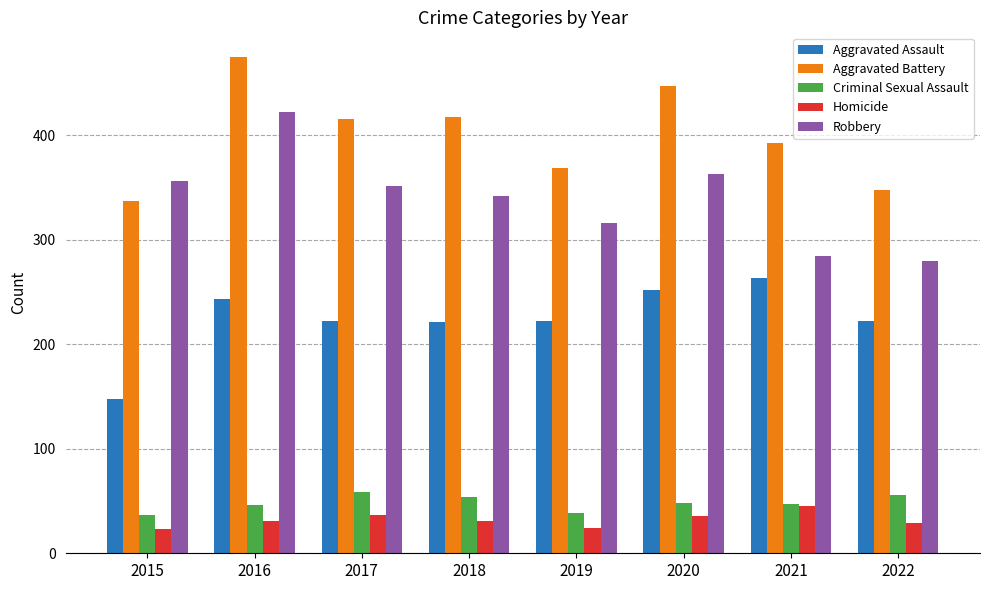

Rank the series at 2018 from lowest to highest value.

Homicide, Criminal Sexual Assault, Aggravated Assault, Robbery, Aggravated Battery